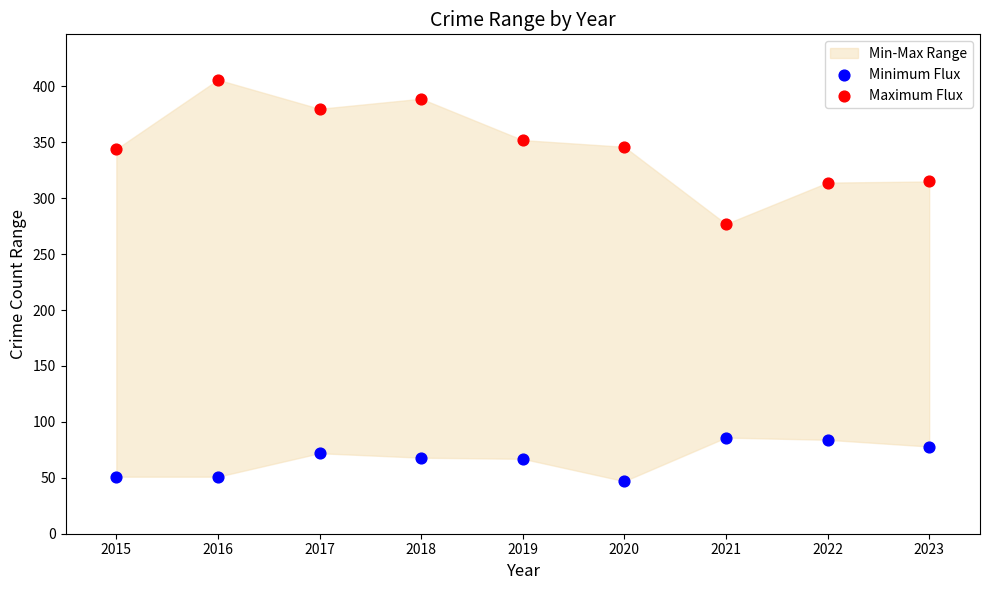

Across all data points, what is the range of Y values (max minus min)?

359